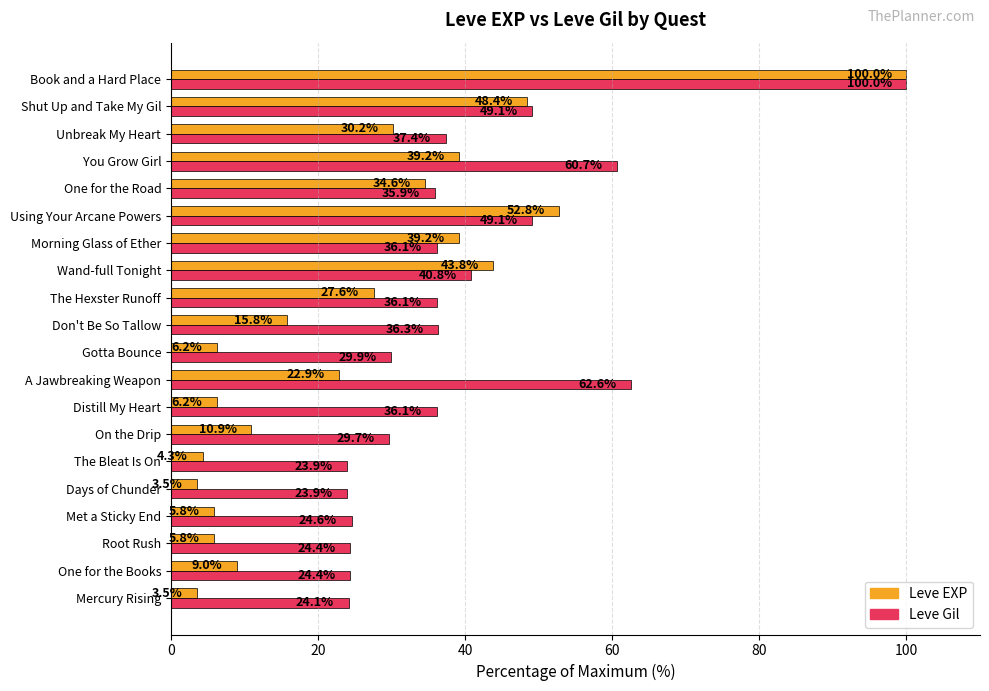

At which label is Leve Gil closest to 61?

You Grow Girl